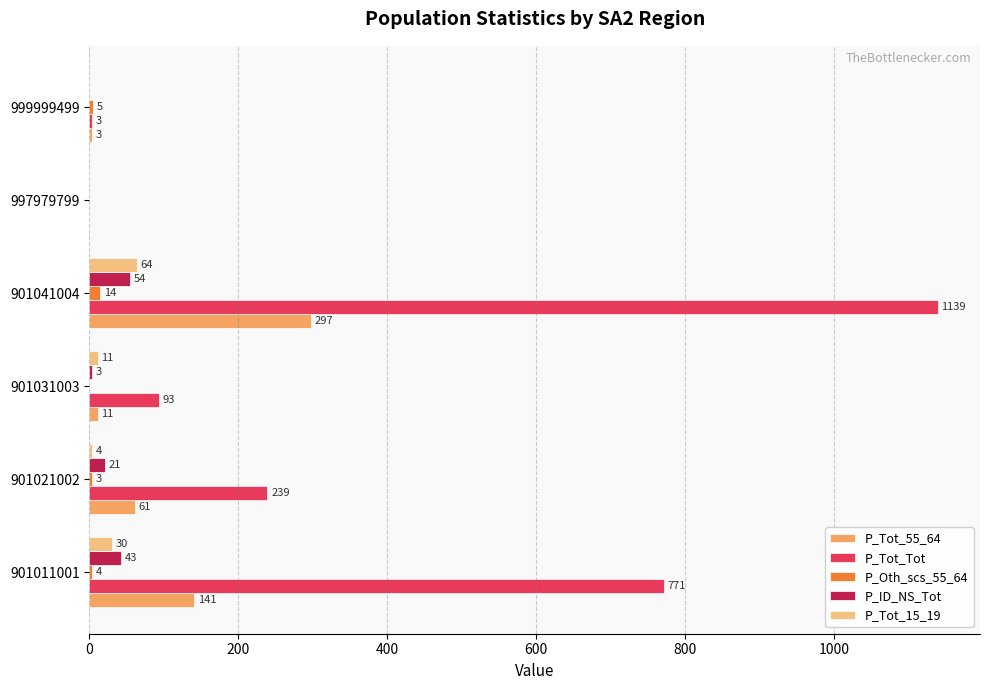

Where is P_Oth_scs_55_64 nearest to the value 7?

999999499